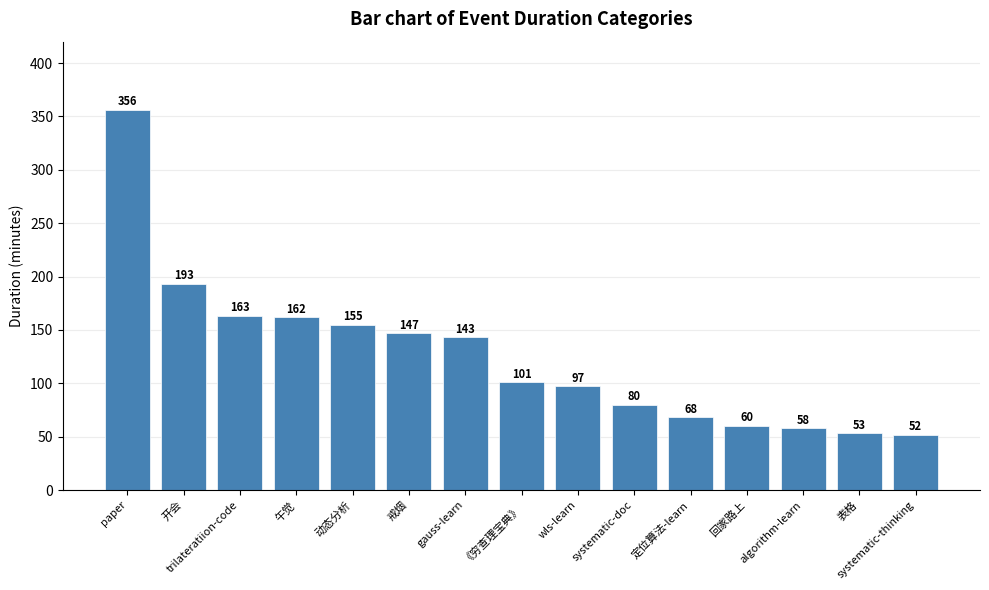

At which label does the data first exceed 101?

paper